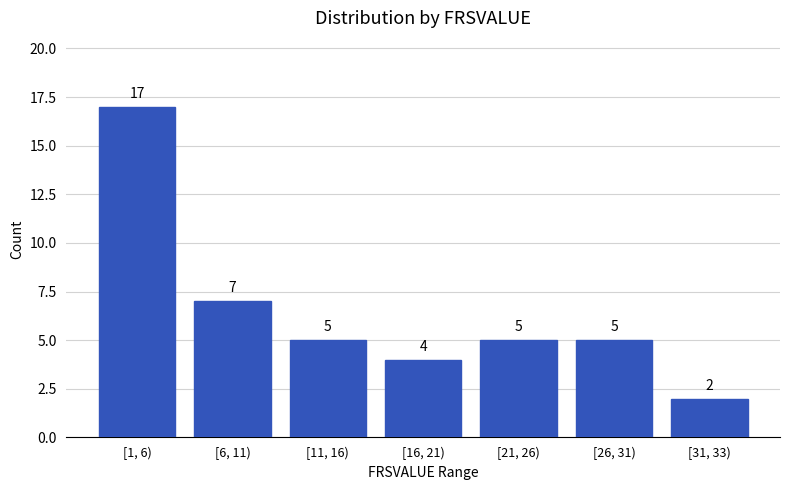

Reading right to left, list all the values displayed in this chart.

[31, 33)=2	[26, 31)=5	[21, 26)=5	[16, 21)=4	[11, 16)=5	[6, 11)=7	[1, 6)=17